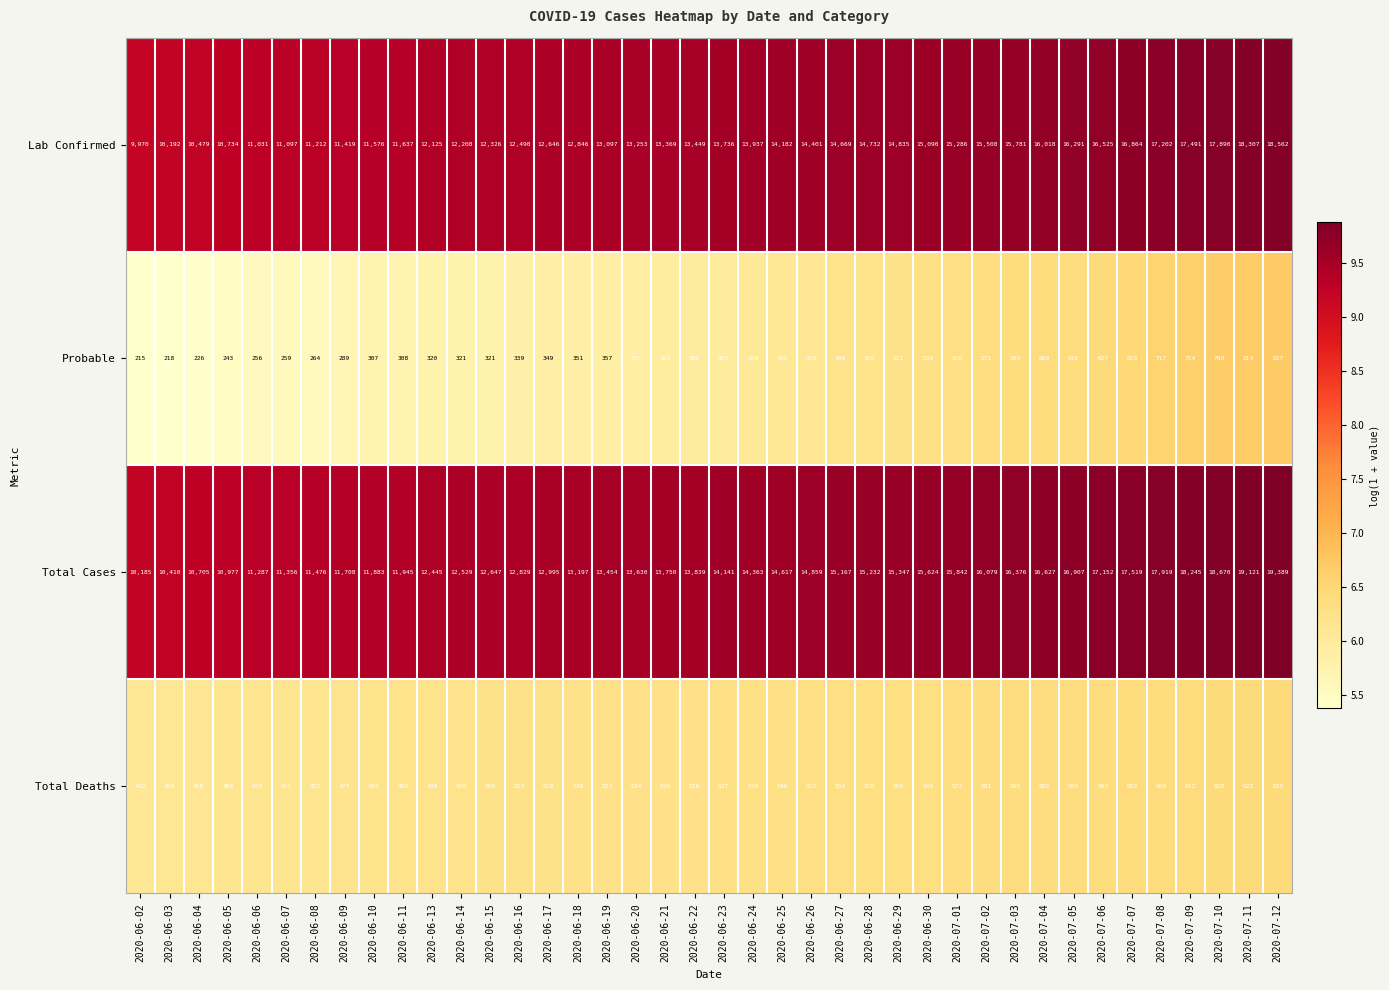

What is the average value of the Total Deaths series?

536